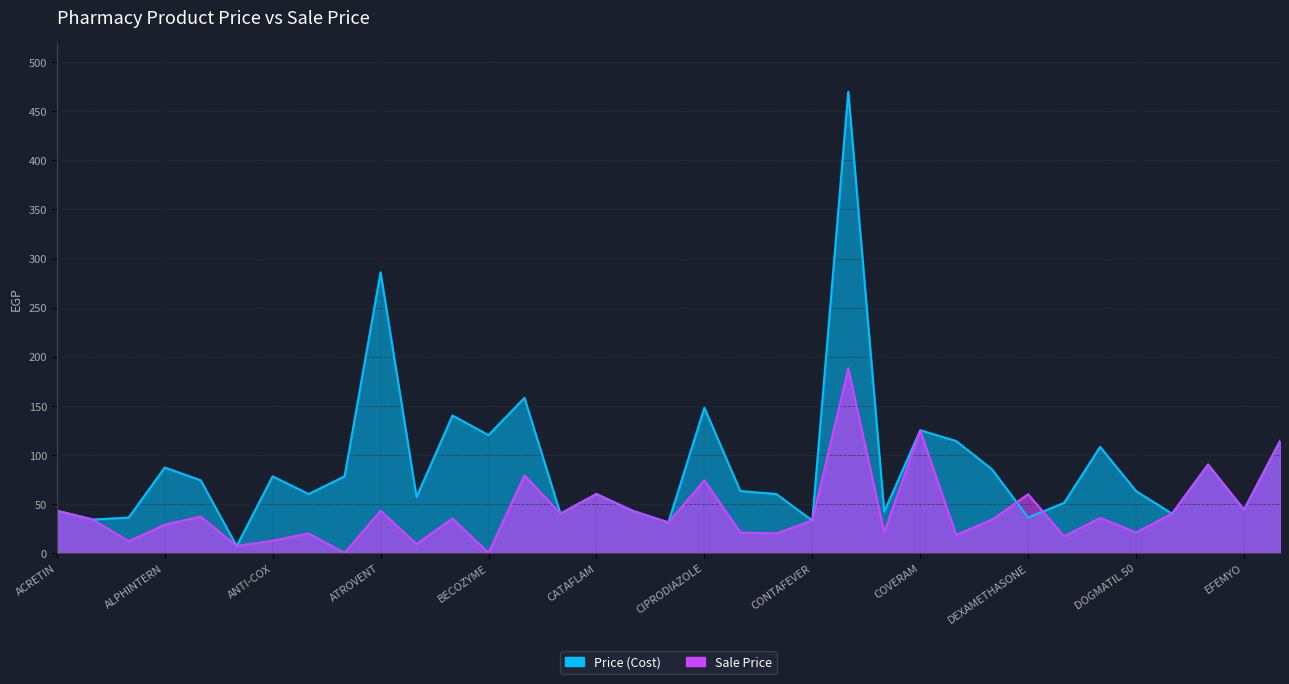

At how many categories does at least one series exceed 161?

2